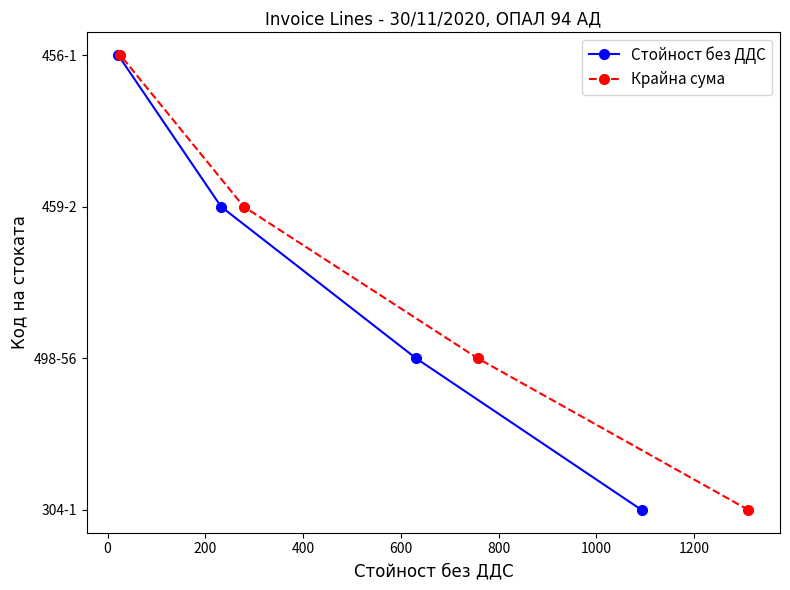

Which series changed the most between 0 and 200?

Стойност без ДДС